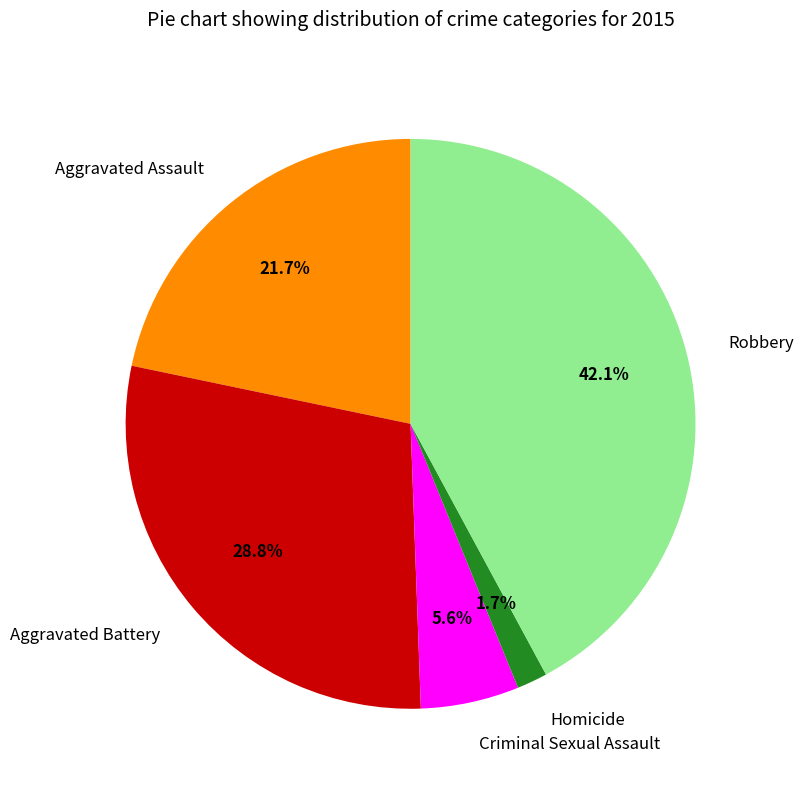

Between Robbery and Aggravated Battery, which is larger?

Robbery